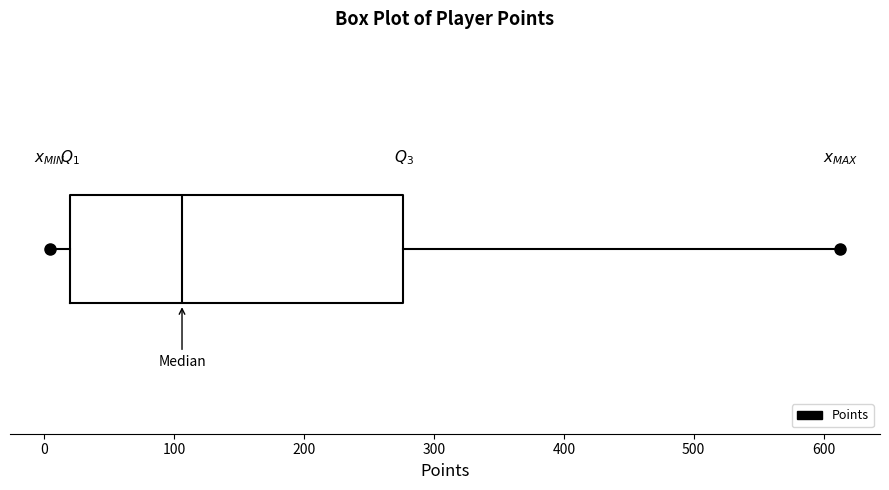

Read this box plot against the x-axis: the position of the median line, the range covered by the box, and the ends of both whiskers. The values are not printed on the chart, so give them approximately, as read against the axis.

median 110, box 20 to 280, whiskers 0 to 610